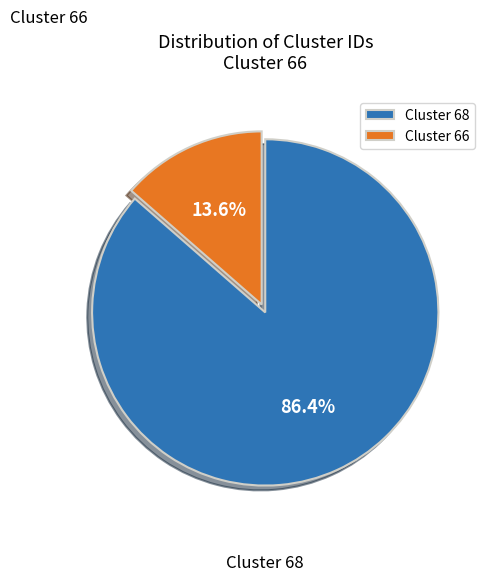

Do Cluster 68 and Cluster 66 together represent more than half of the pie?

Yes